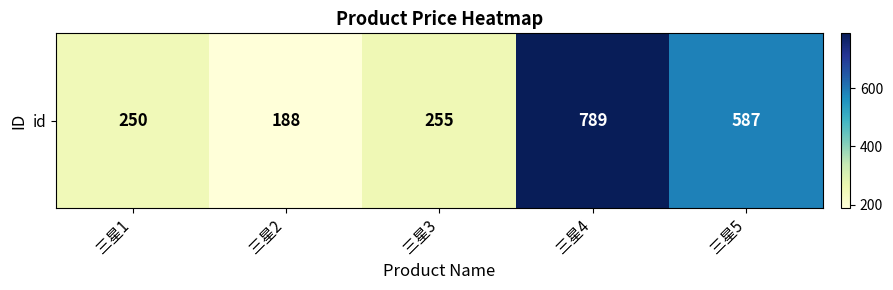

Count the number of data series in this chart.

1